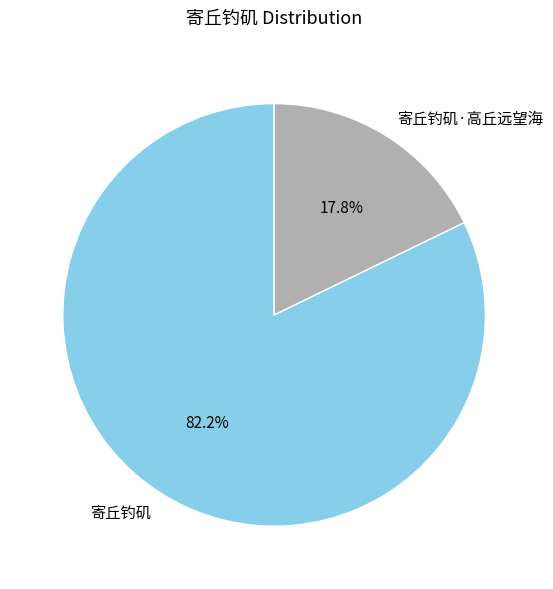

To the nearest percent, what is the combined percentage of 寄丘钓矶 and 寄丘钓矶·高丘远望海?

100%